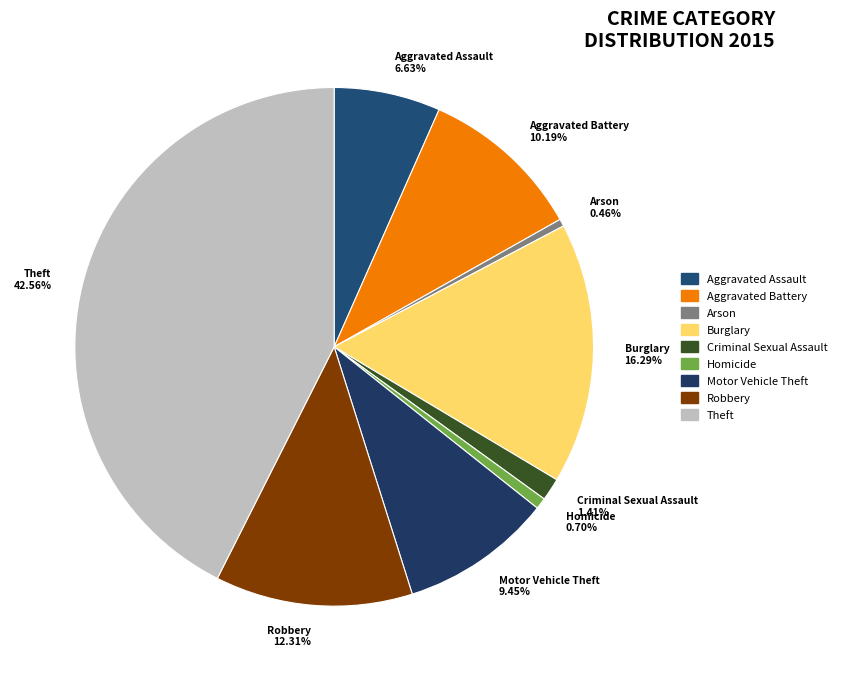

How many segments does this pie chart have?

9